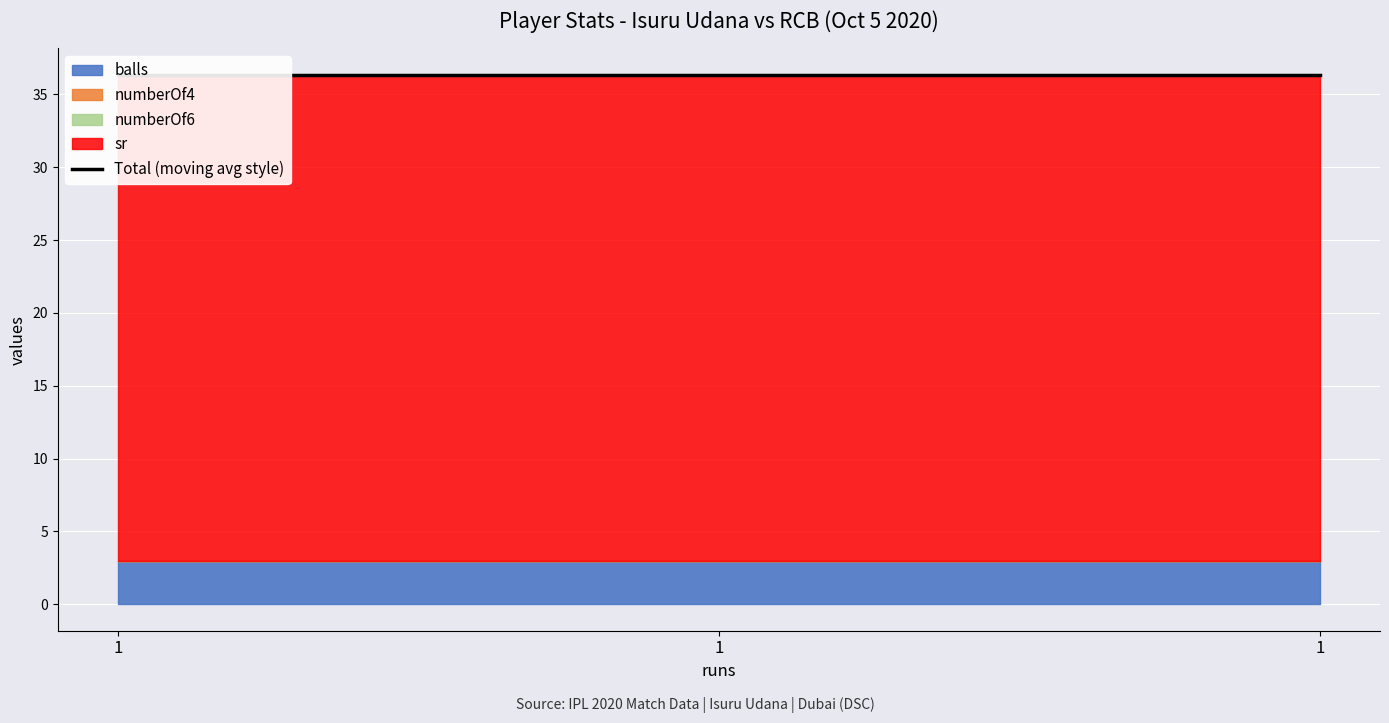

At 1, list the series in order from smallest to largest.

numberOf4, numberOf6, balls, sr